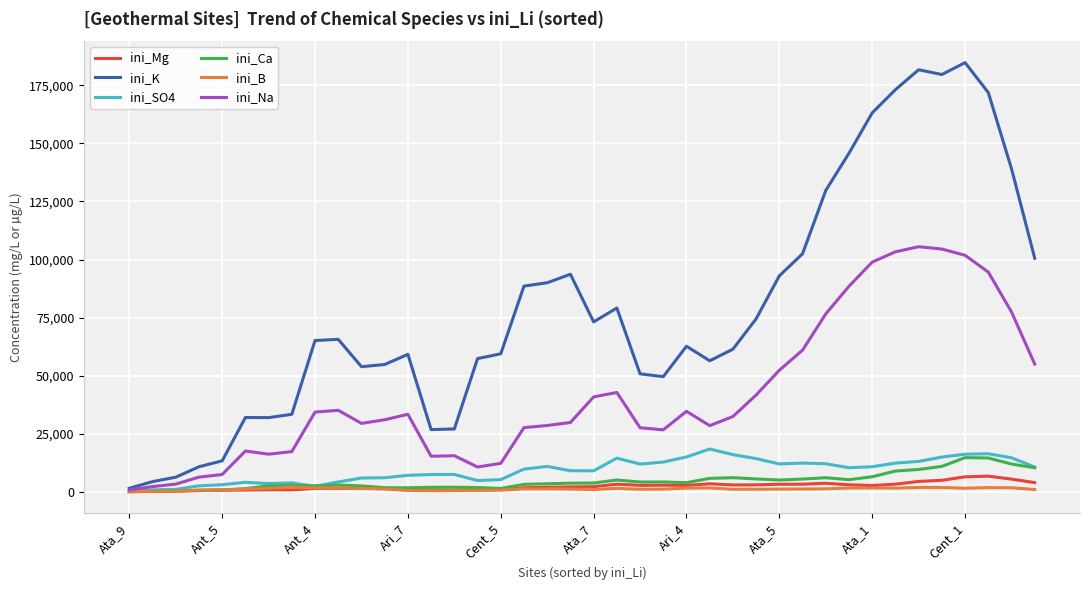

What is the maximum value shown in the chart?

184740.0